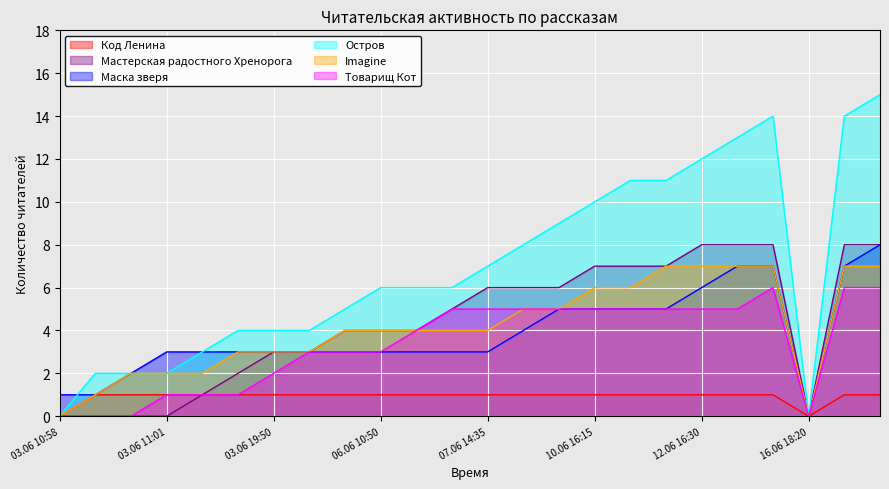

Where is the first local maximum for Товарищ Кот?

16.06 12:55